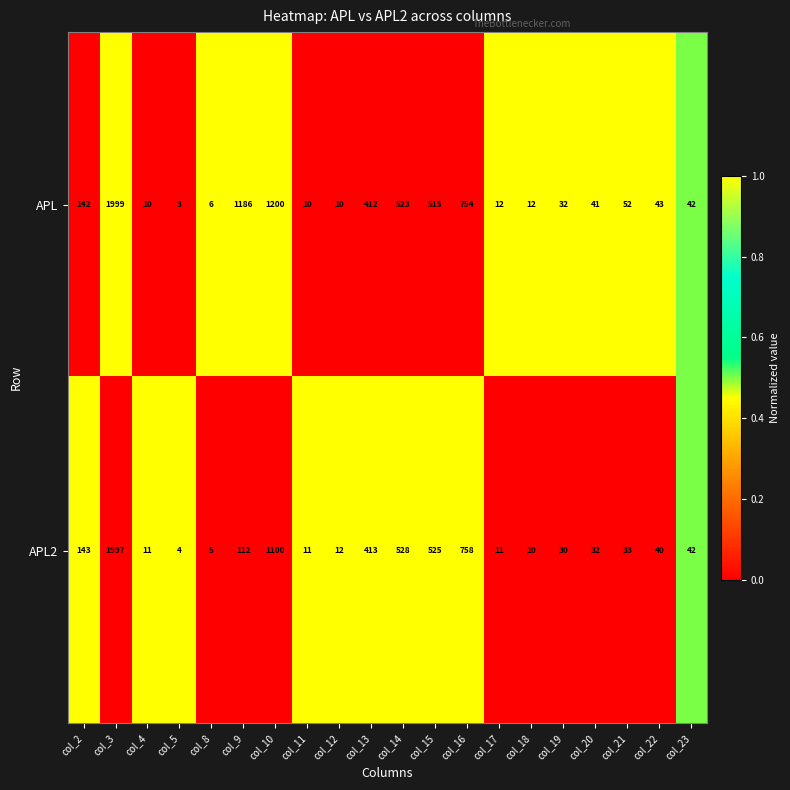

Which series has the largest total across all categories?

APL